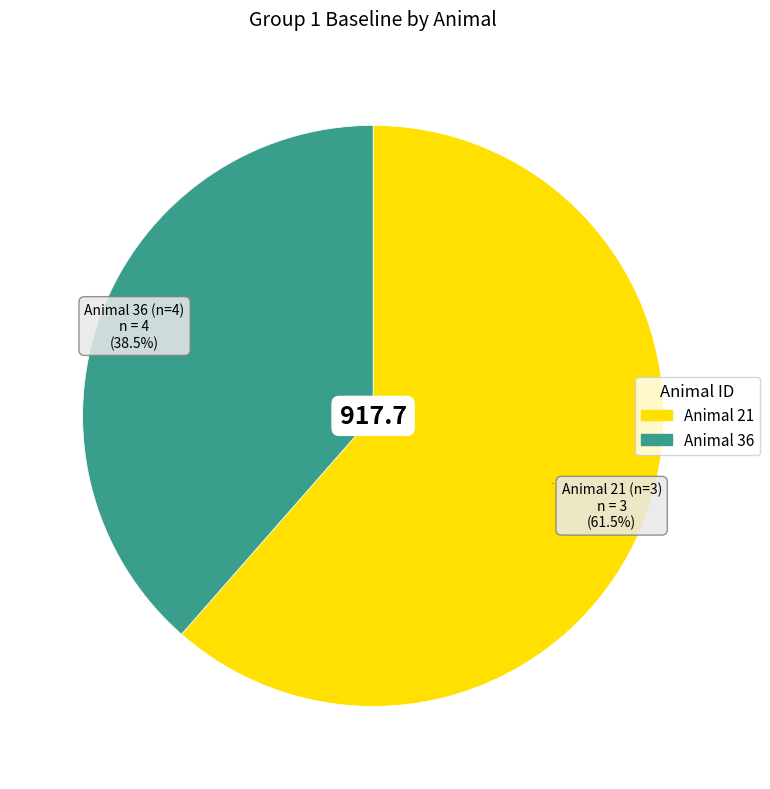

Which category has the biggest portion of the pie?

Animal 21